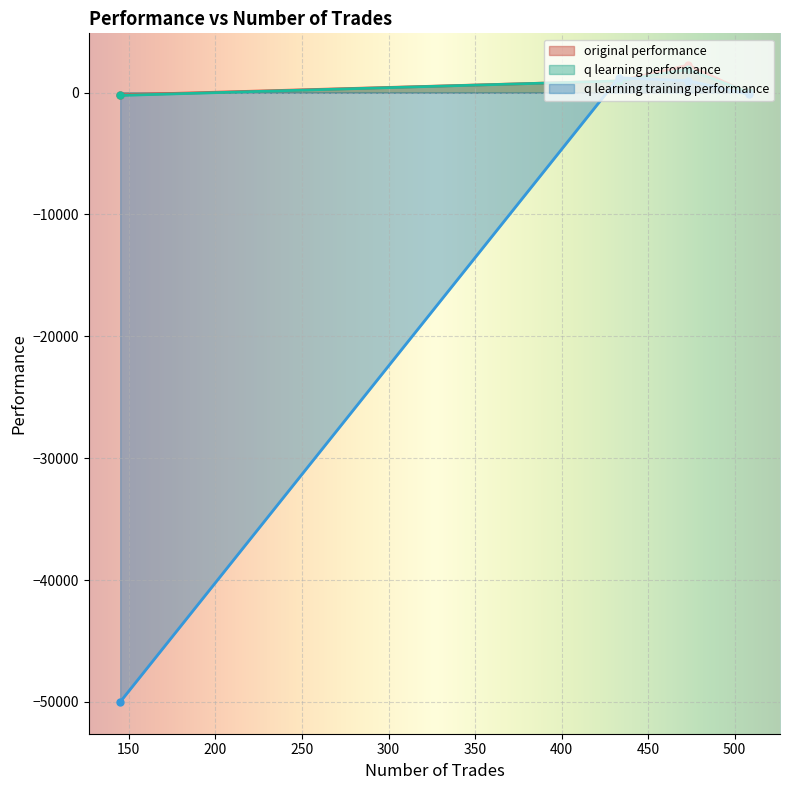

The q learning training performance series shows -50000.0 at 145. True or false?

True